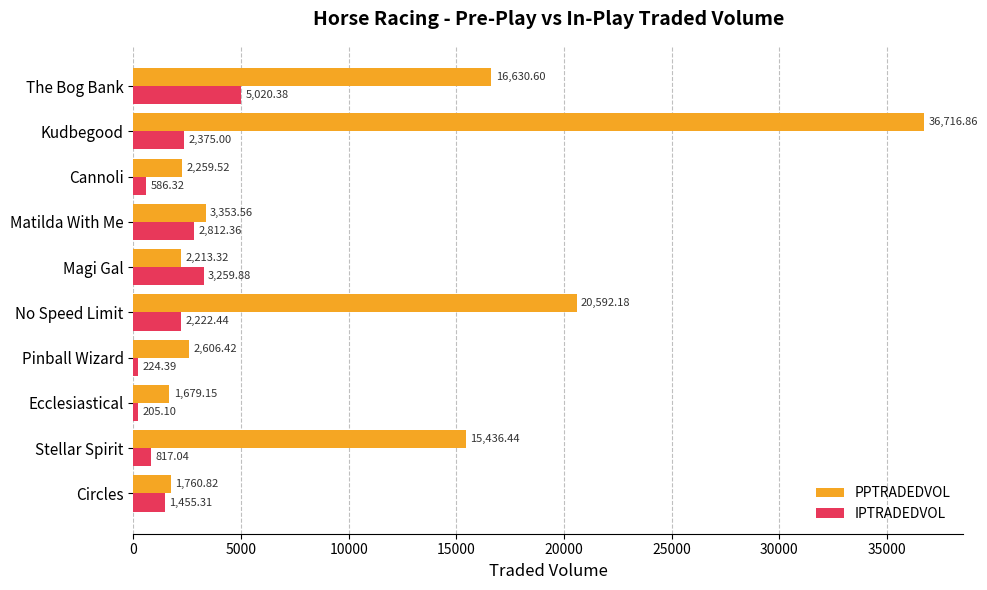

How many data points in PPTRADEDVOL are above 3353?

5